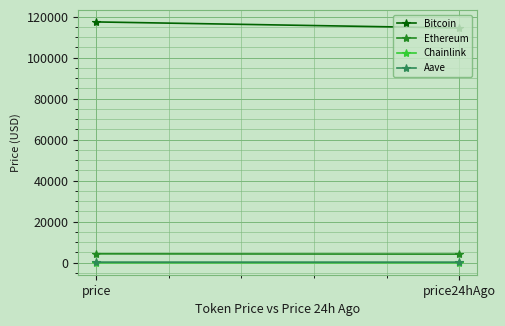

Is the value of Aave at price greater than the value of Ethereum at price?

No